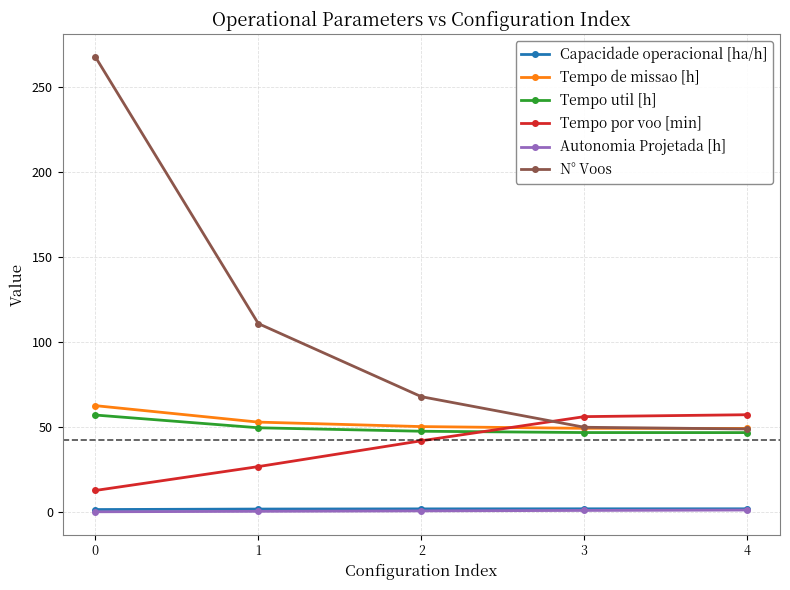

At which label does Tempo por voo [min] first exceed 42?

2